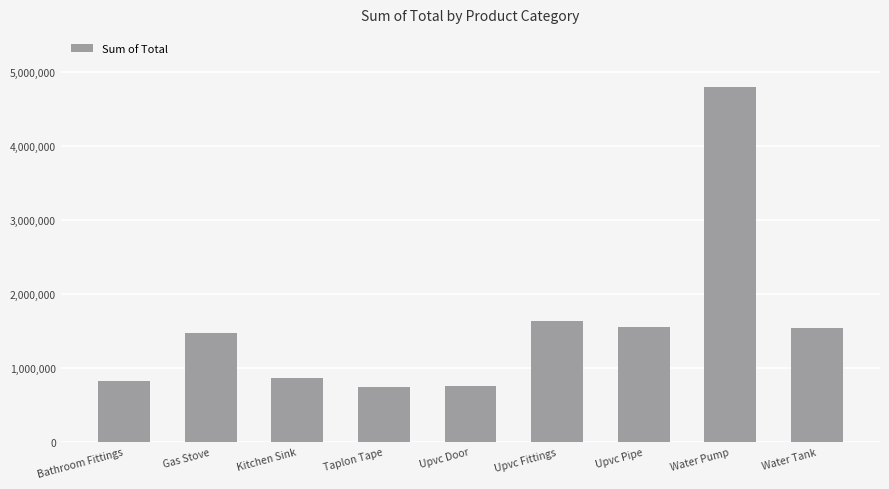

What is the difference between the values at Water Tank and Upvc Door?

776189